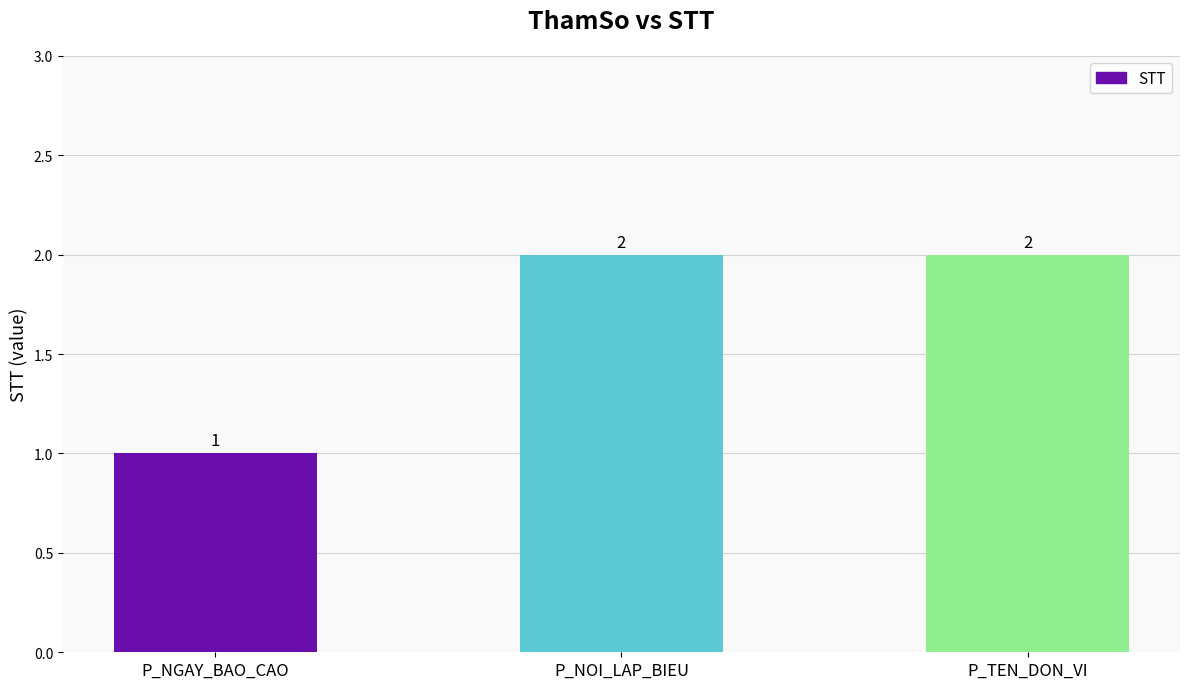

What is the value of the 1st bar from the left?

1